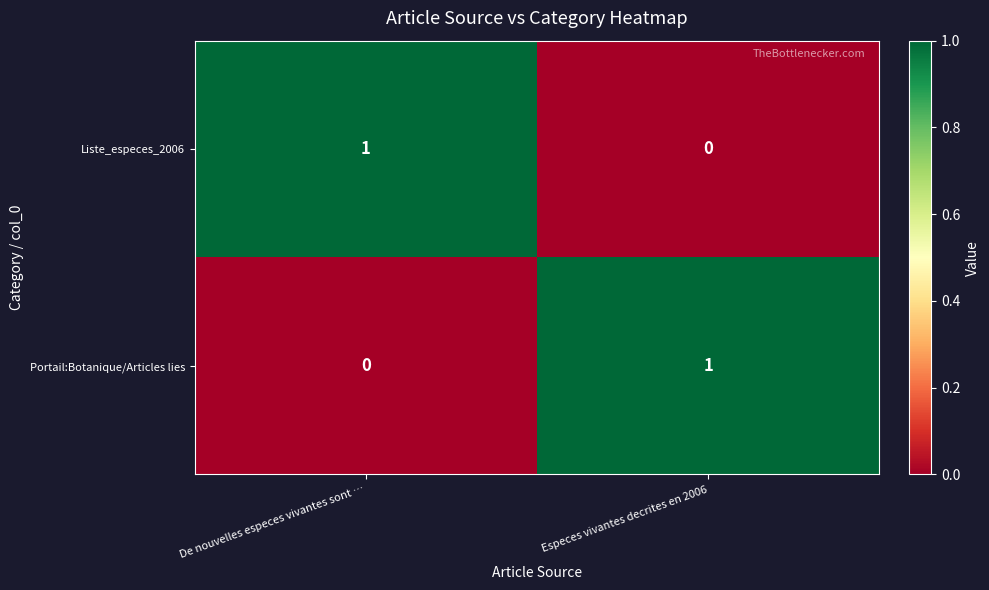

Is the value of Portail:Botanique/Articles lies at Especes vivantes decrites en 2006 greater than the value of Liste_especes_2006 at Especes vivantes decrites en 2006?

Yes